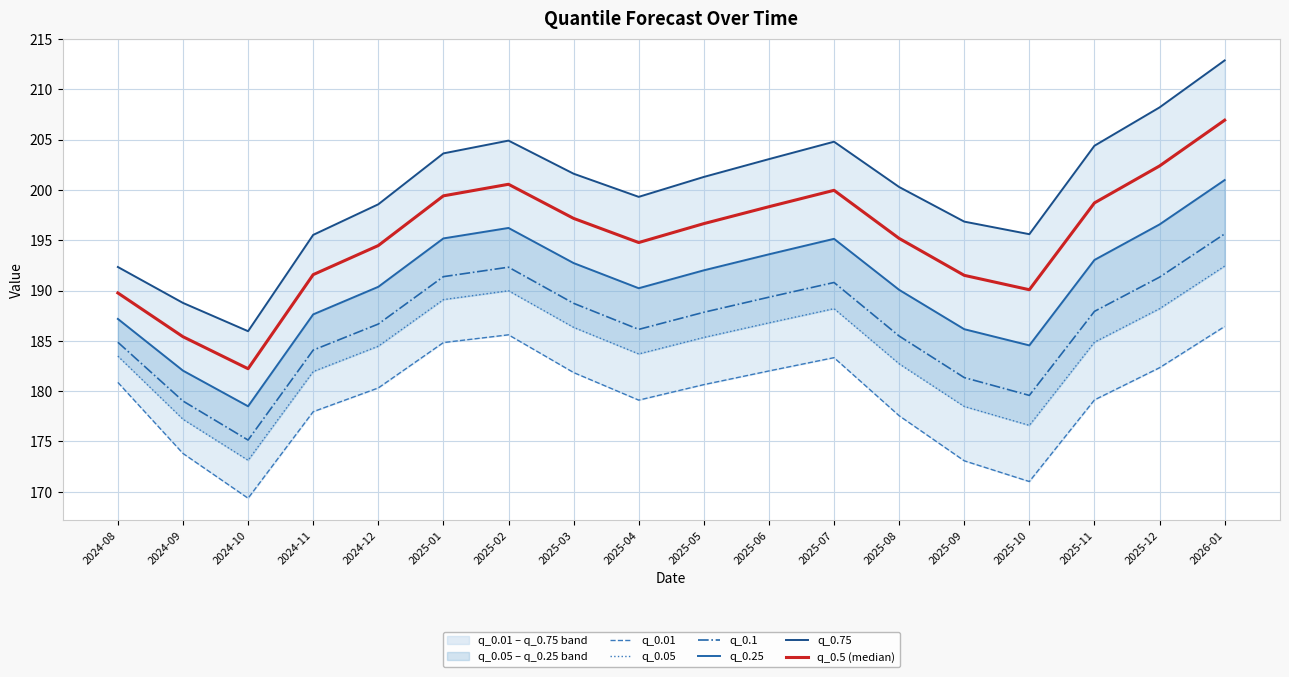

What is the spread (max minus min) of values at 2024-09?

15.0